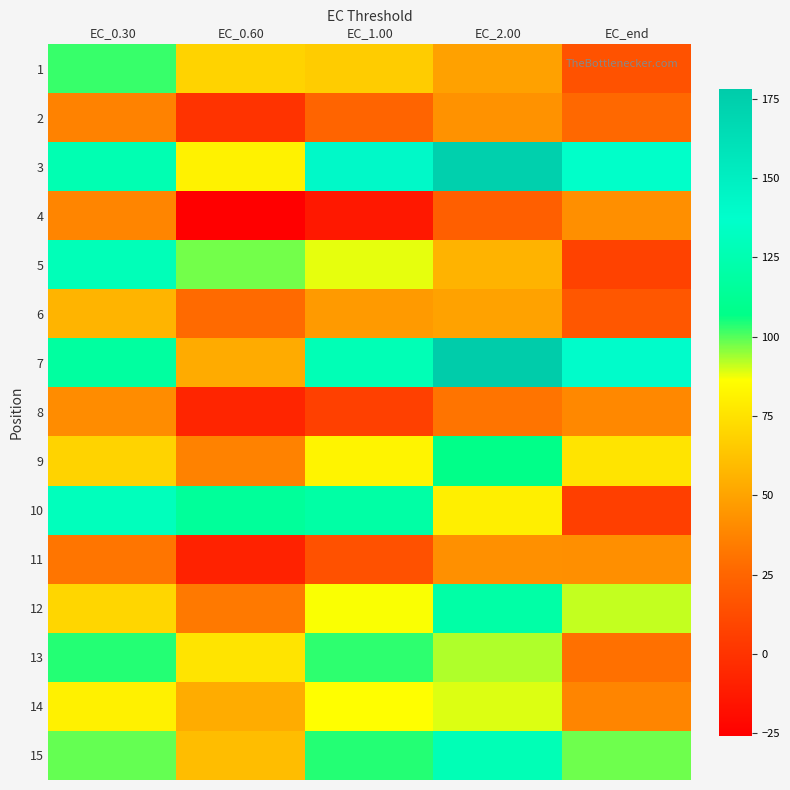

Reading left to right, list all the values displayed in this chart.

1: EC_0.30=102.3	EC_0.60=68.6	EC_1.00=66.0	EC_2.00=49.1	EC_end=15.5
2: EC_0.30=36.7	EC_0.60=0.1	EC_1.00=24.6	EC_2.00=42.8	EC_end=26.2
3: EC_0.30=125.7	EC_0.60=81.7	EC_1.00=141.7	EC_2.00=174.1	EC_end=136.0
4: EC_0.30=37.6	EC_0.60=-25.8	EC_1.00=-13.1	EC_2.00=21.6	EC_end=41.6
5: EC_0.30=128.8	EC_0.60=97.6	EC_1.00=88.2	EC_2.00=56.1	EC_end=7.5
6: EC_0.30=56.4	EC_0.60=27.1	EC_1.00=46.3	EC_2.00=49.5	EC_end=18.3
7: EC_0.30=118.0	EC_0.60=52.9	EC_1.00=127.8	EC_2.00=178.2	EC_end=139.2
8: EC_0.30=40.5	EC_0.60=-6.7	EC_1.00=6.6	EC_2.00=31.0	EC_end=39.1
9: EC_0.30=68.8	EC_0.60=36.4	EC_1.00=82.4	EC_2.00=107.3	EC_end=75.7
10: EC_0.30=130.3	EC_0.60=115.2	EC_1.00=119.8	EC_2.00=80.3	EC_end=5.8
11: EC_0.30=31.4	EC_0.60=-8.6	EC_1.00=15.0	EC_2.00=42.1	EC_end=41.7
12: EC_0.30=69.9	EC_0.60=32.9	EC_1.00=86.6	EC_2.00=120.2	EC_end=91.2
13: EC_0.30=103.9	EC_0.60=75.6	EC_1.00=103.0	EC_2.00=92.9	EC_end=29.2
14: EC_0.30=81.3	EC_0.60=53.1	EC_1.00=86.4	EC_2.00=89.3	EC_end=37.6
15: EC_0.30=98.7	EC_0.60=60.1	EC_1.00=104.0	EC_2.00=127.7	EC_end=97.8